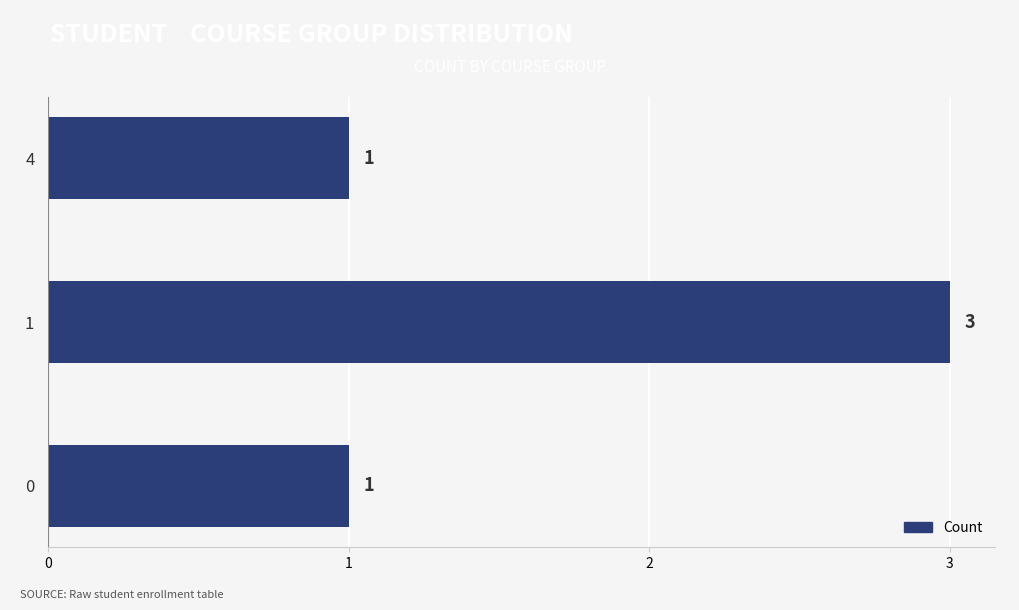

How many bars are there in total?

3